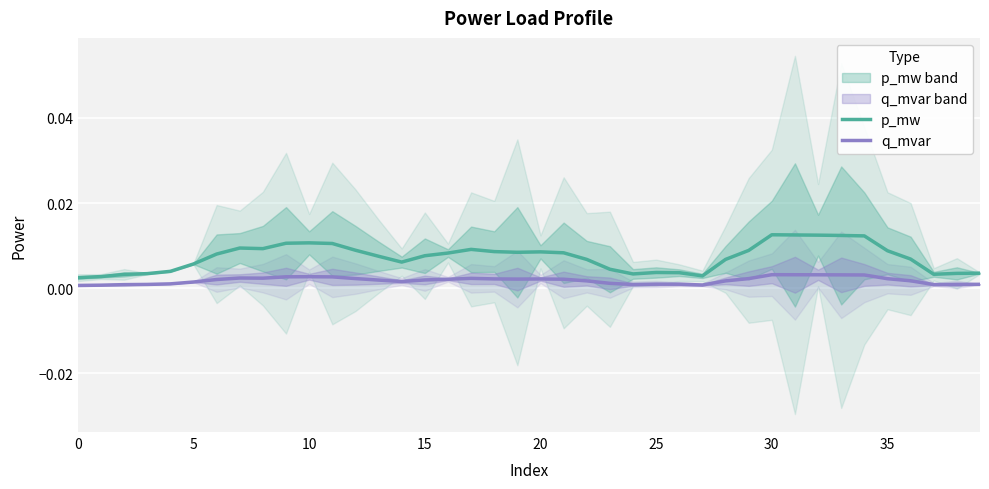

The value of q_mvar at 40 is 0.0. True or false?

False